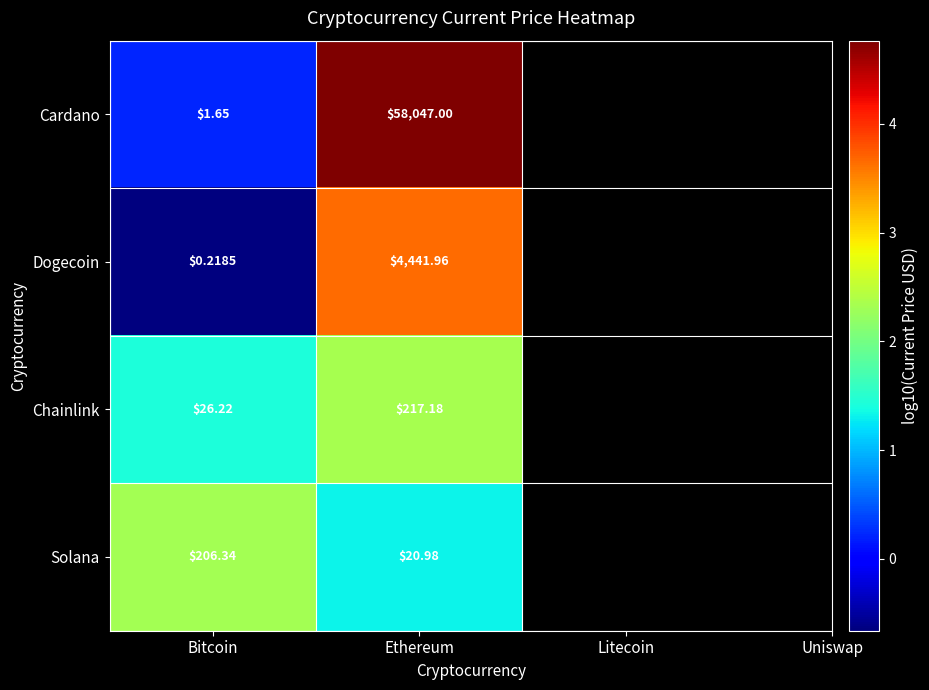

Between Bitcoin and Ethereum, which series saw the biggest shift?

Cardano